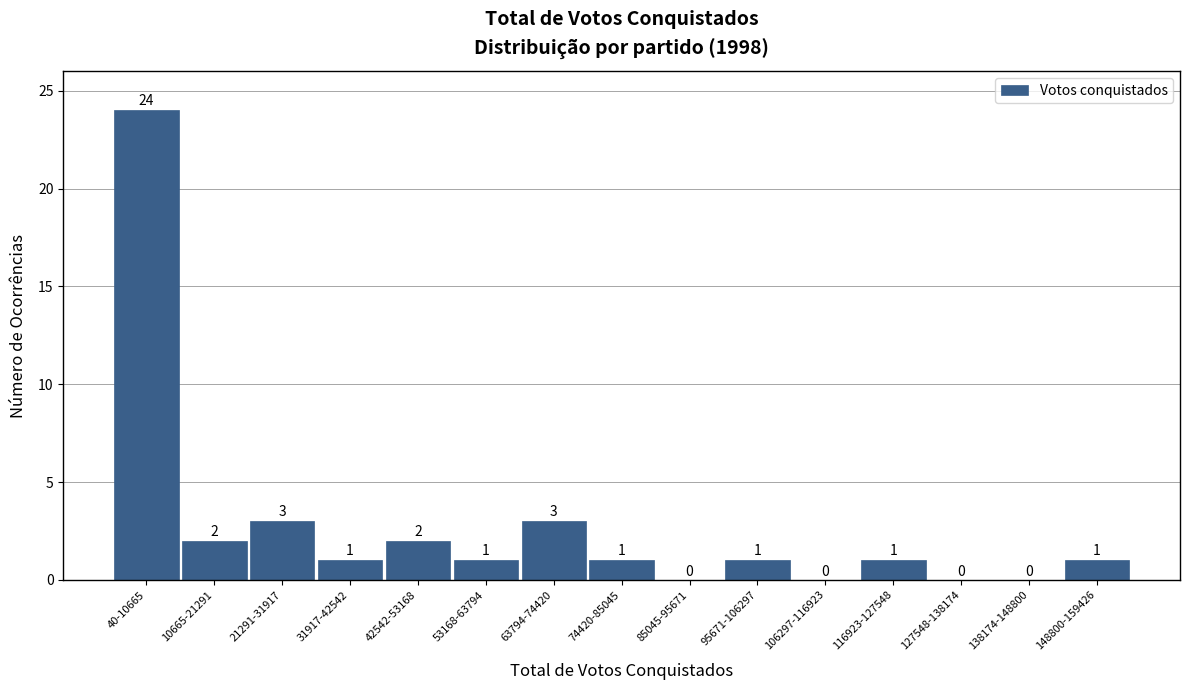

Reading left to right, extract all data points from this chart.

40-10665=24	10665-21291=2	21291-31917=3	31917-42542=1	42542-53168=2	53168-63794=1	63794-74420=3	74420-85045=1	85045-95671=0	95671-106297=1	106297-116923=0	116923-127548=1	127548-138174=0	138174-148800=0	148800-159426=1